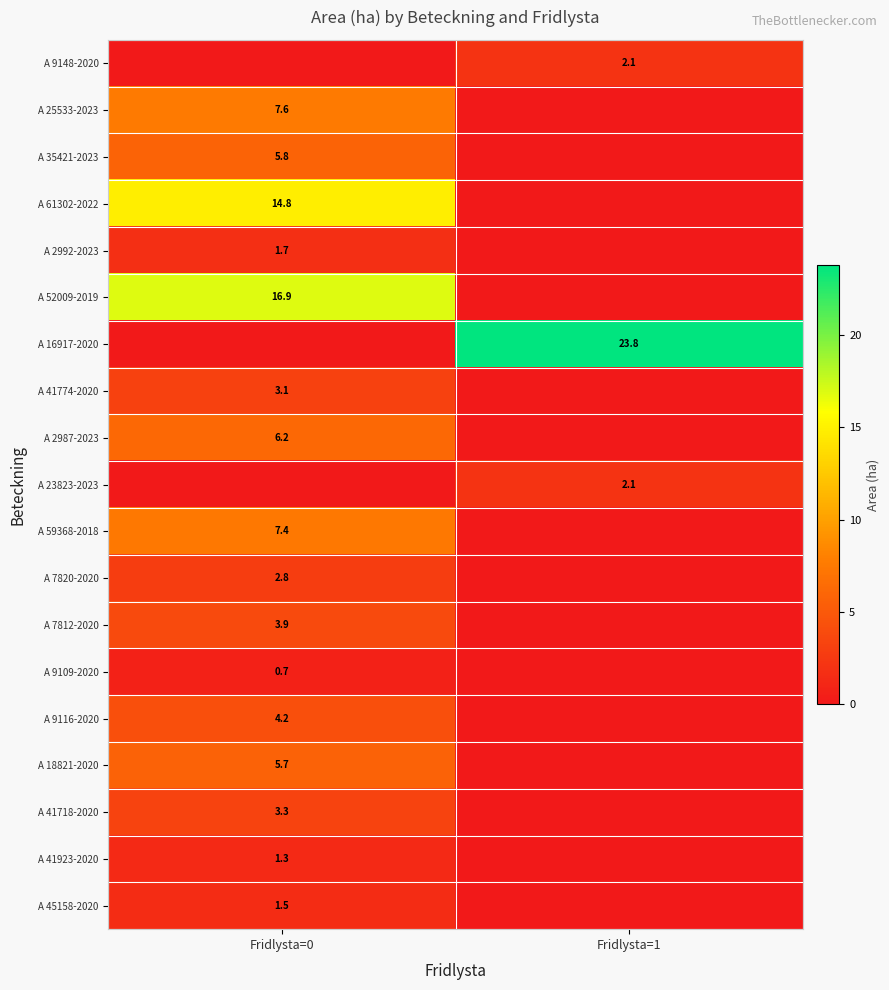

The A 45158-2020 series shows 1.5 at Fridlysta=0. True or false?

True